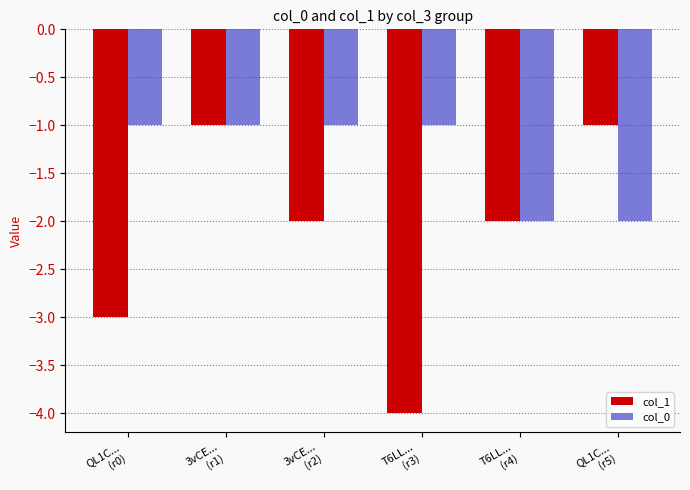

Which series has the widest spread of values?

col_1